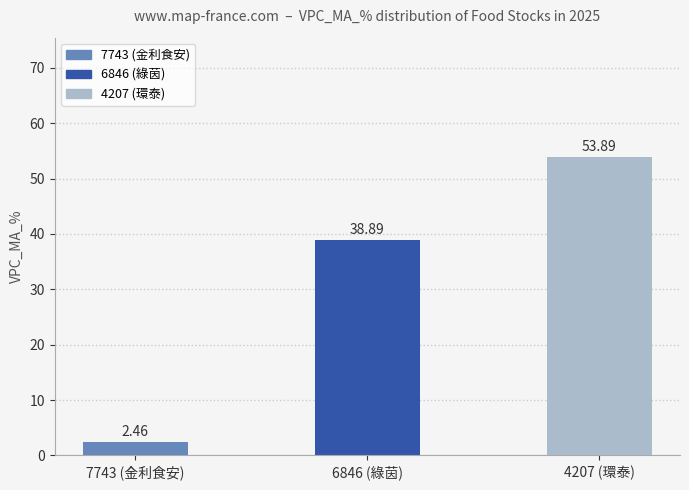

Rank the categories by value from lowest to highest.

7743 (金利食安), 6846 (綠茵), 4207 (環泰)